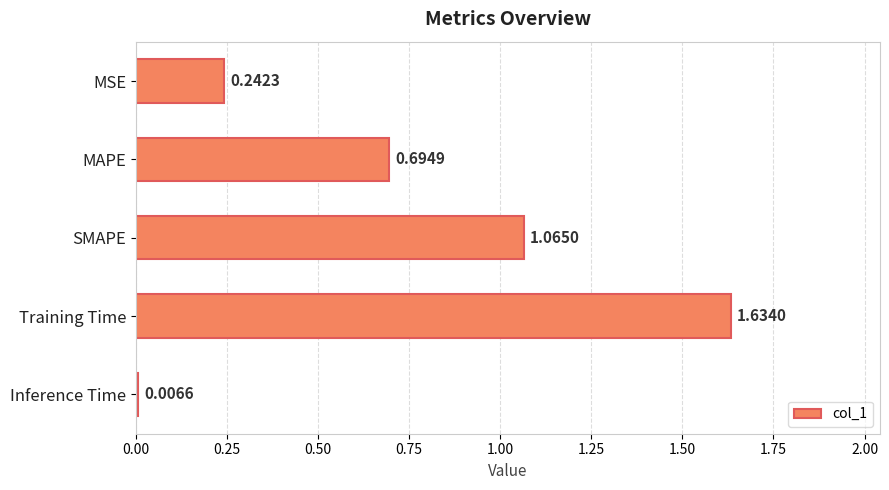

What is the label of the 4th bar from the bottom?

MAPE